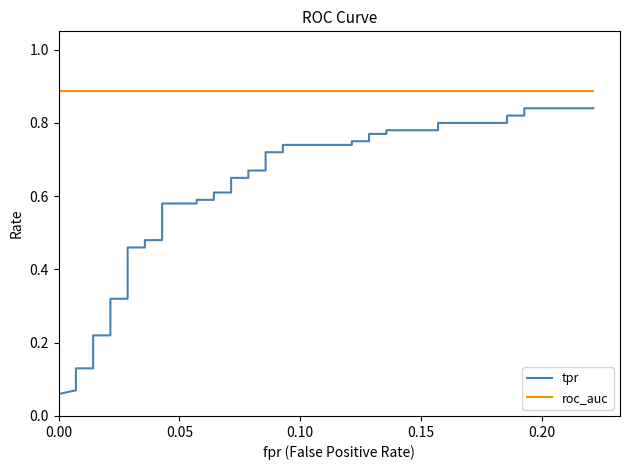

What is the label of the 31st point from the right?

9